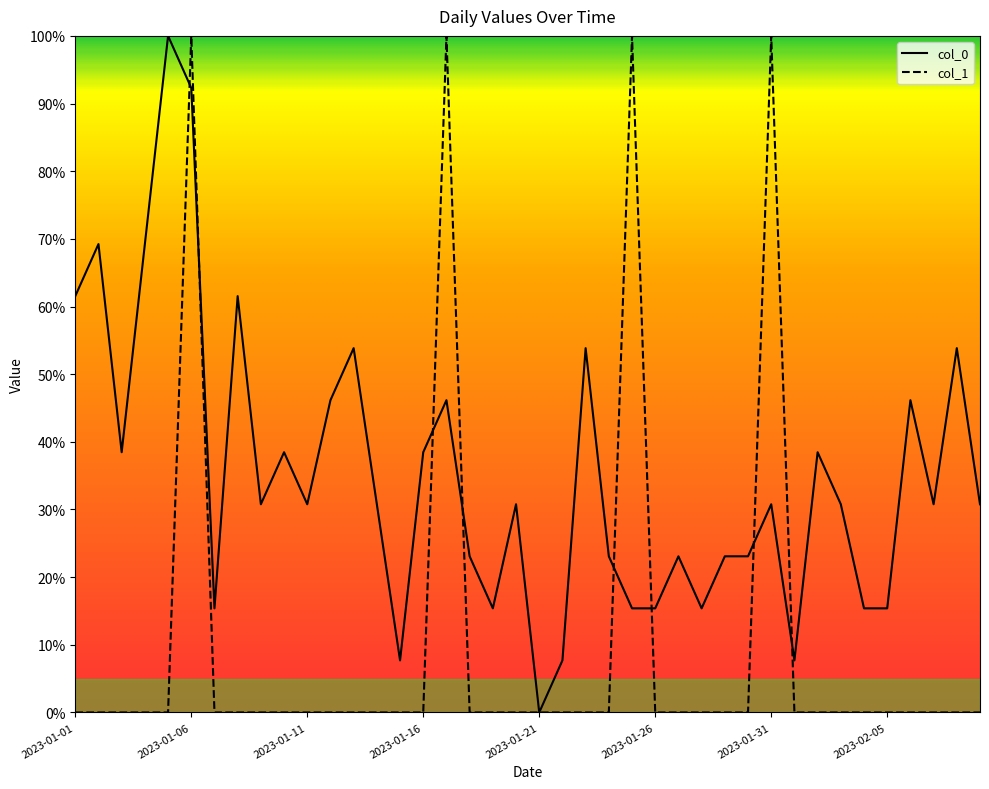

What is the maximum value for col_1?

100.0